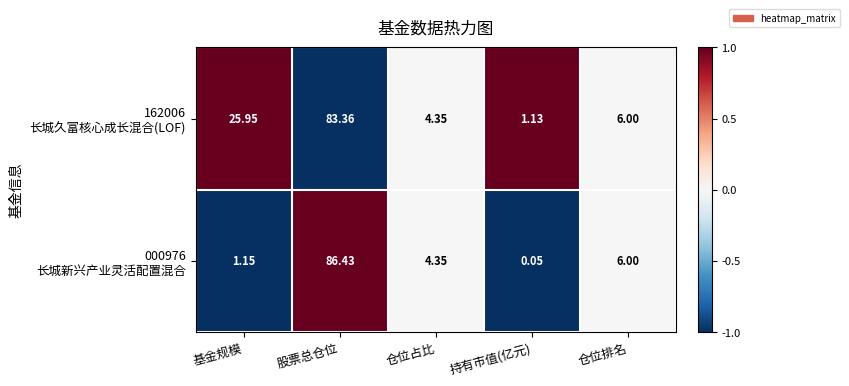

At which category does the chart reach its peak across all series?

股票总仓位